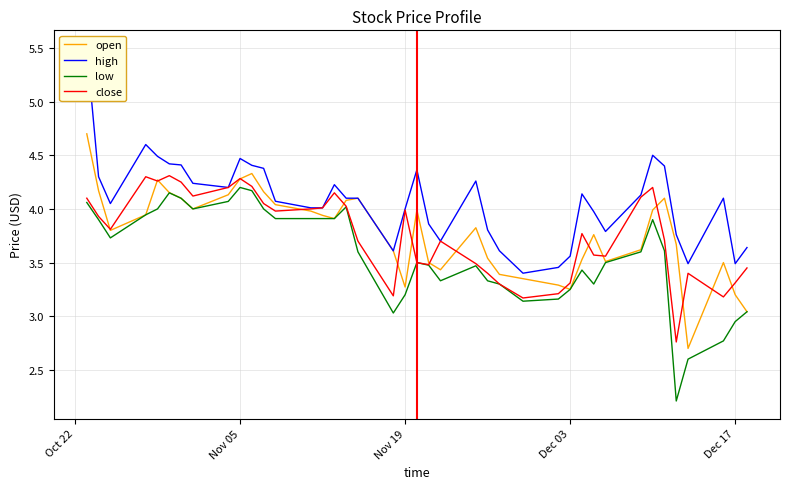

Is this an area chart (filled region under the line)?

No